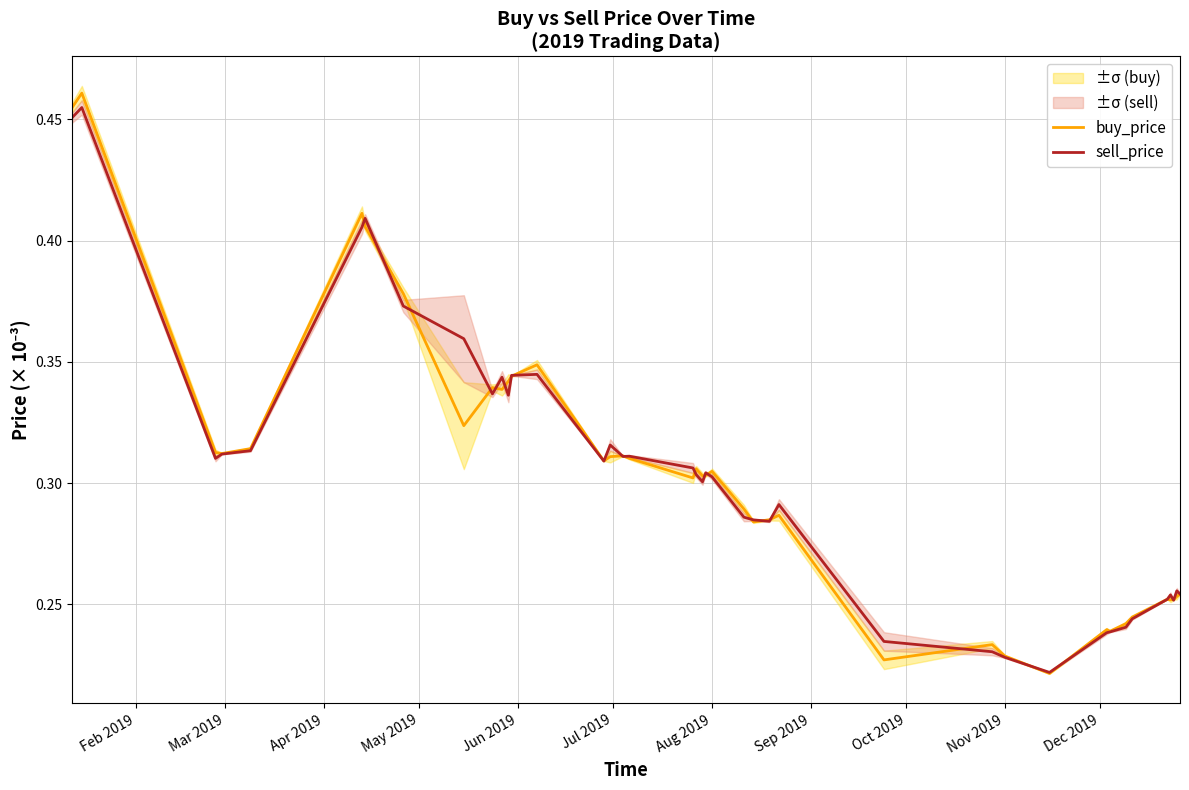

How many interior local peaks does the sell_price series have?

10